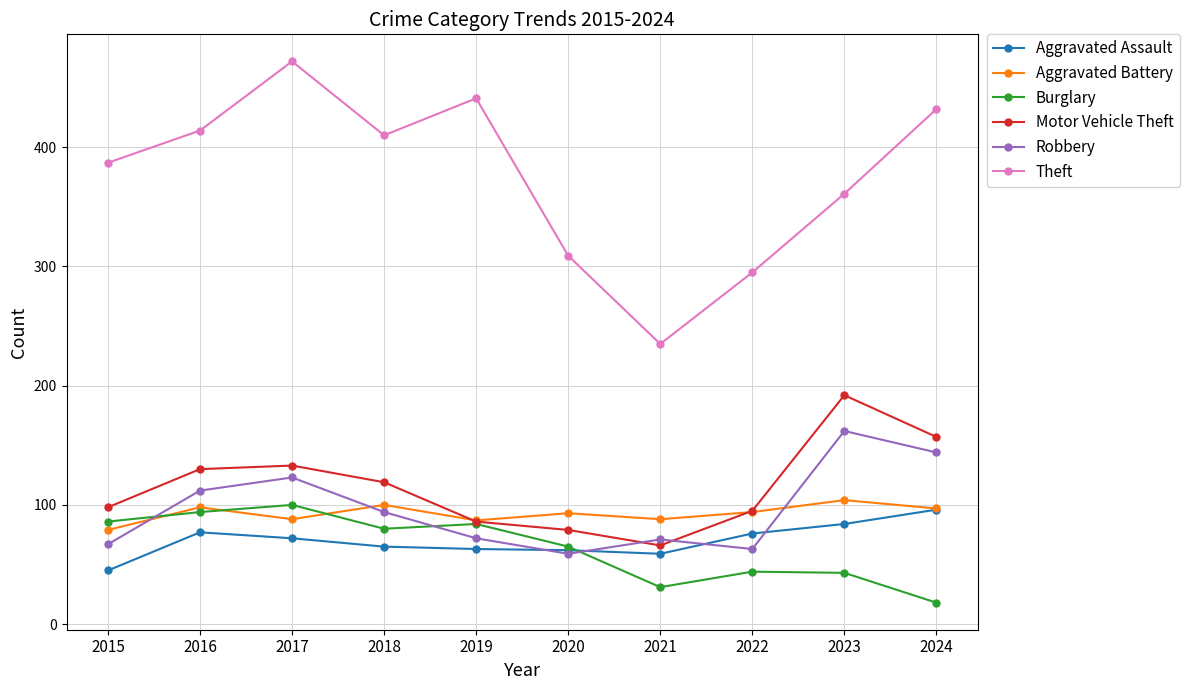

Rank the series at 2023 from lowest to highest value.

Burglary, Aggravated Assault, Aggravated Battery, Robbery, Motor Vehicle Theft, Theft